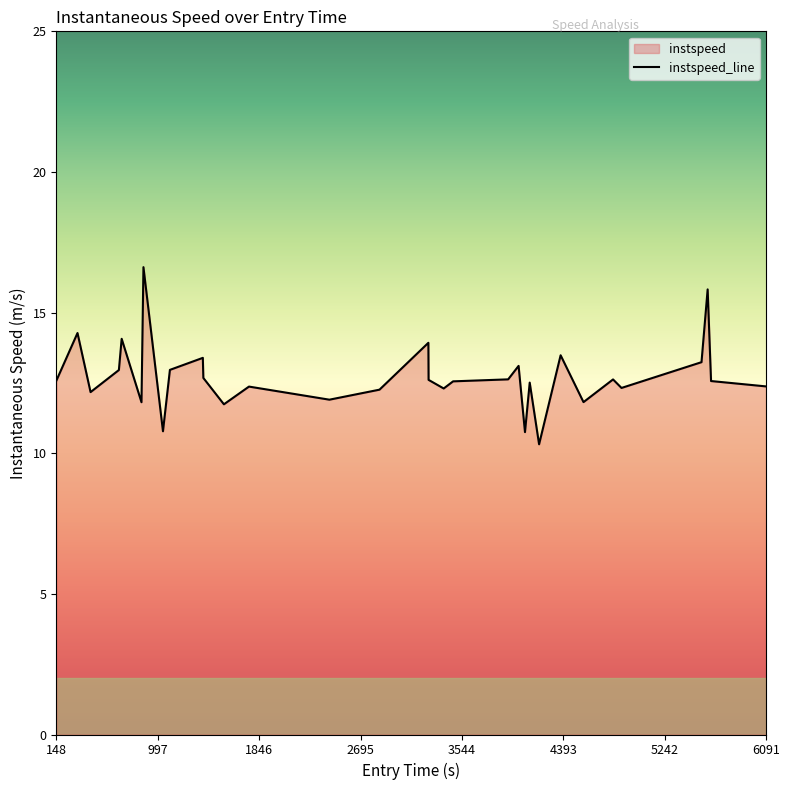

What is the greatest value displayed?

16.6